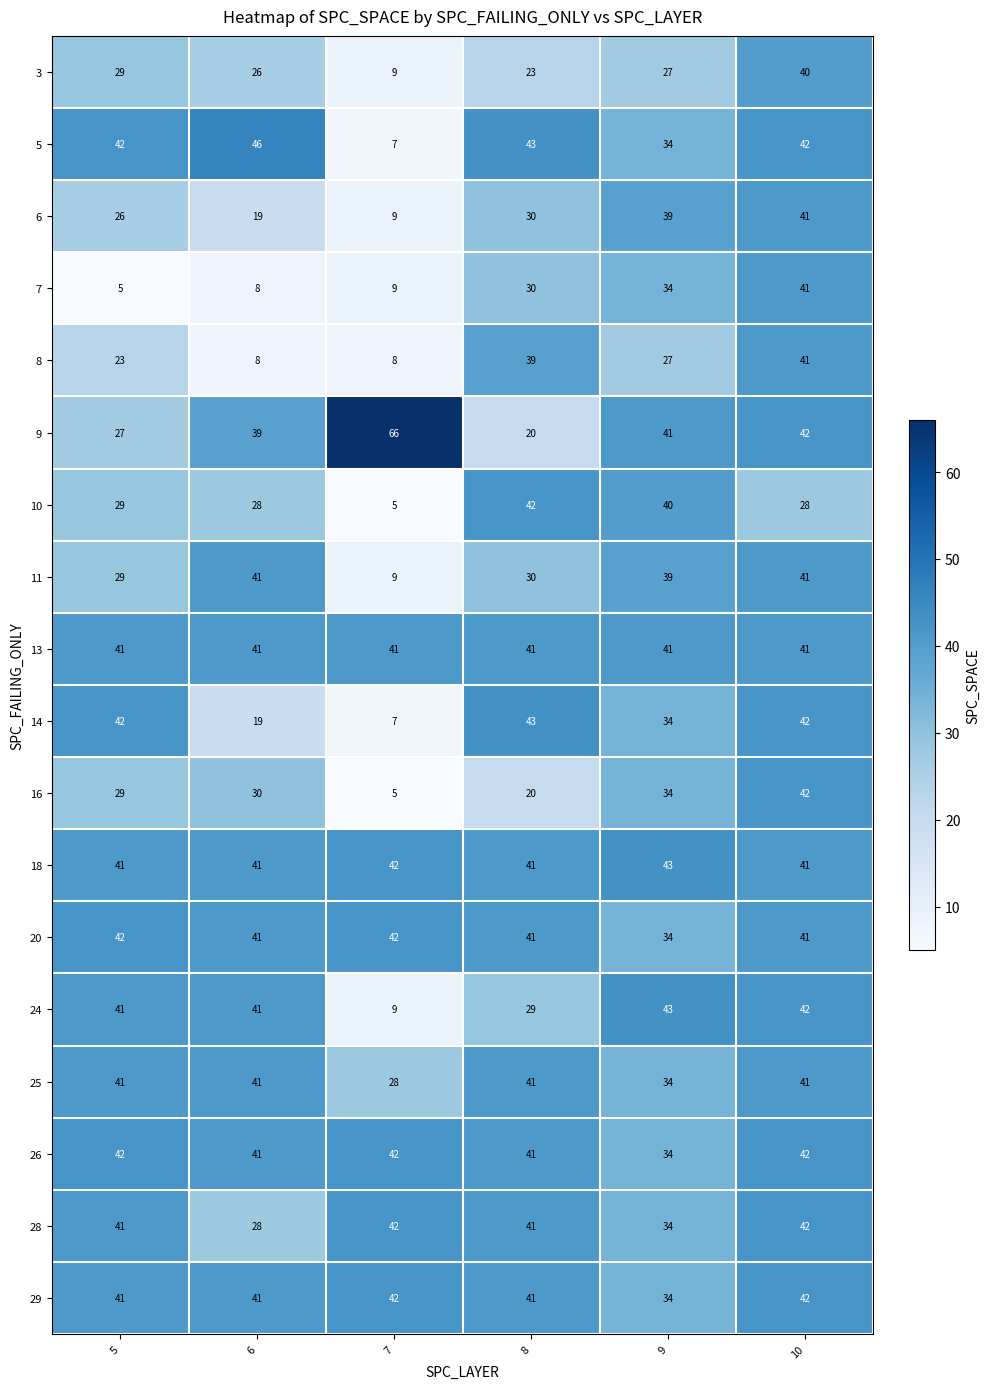

What is the minimum value shown in the chart?

5